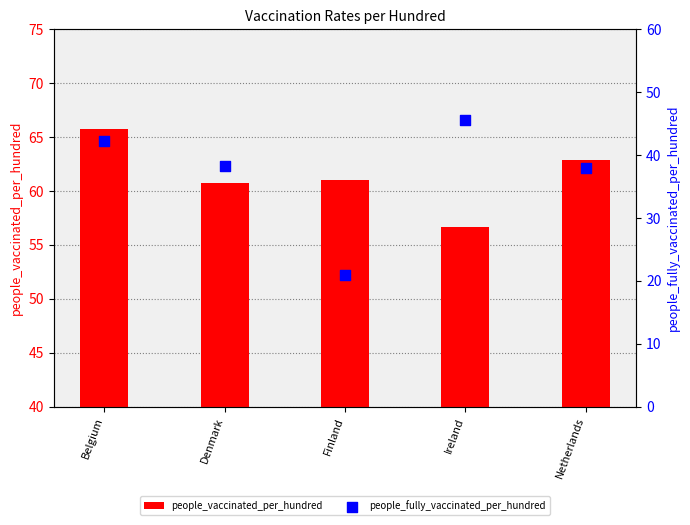

Which series contains the highest Y value?

people_vaccinated_per_hundred